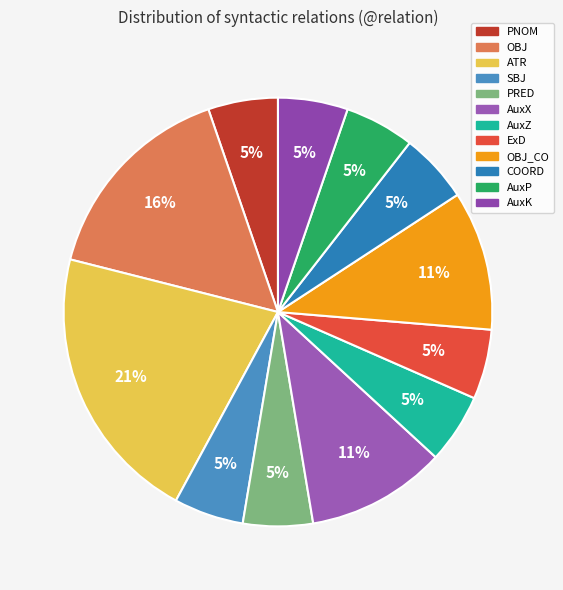

What is the largest slice in the pie chart?

ATR